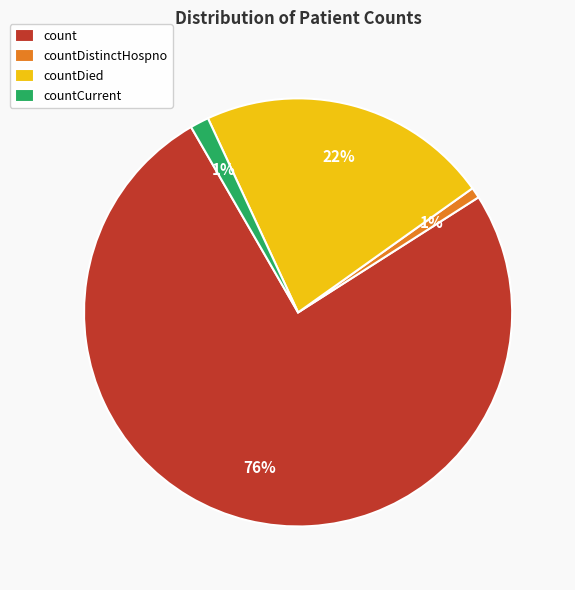

To the nearest percent, what portion does countDistinctHospno represent?

1%